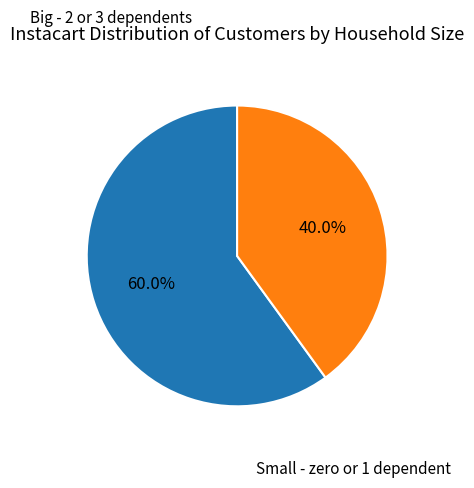

Is there any slice that represents more than half of the pie?

Yes